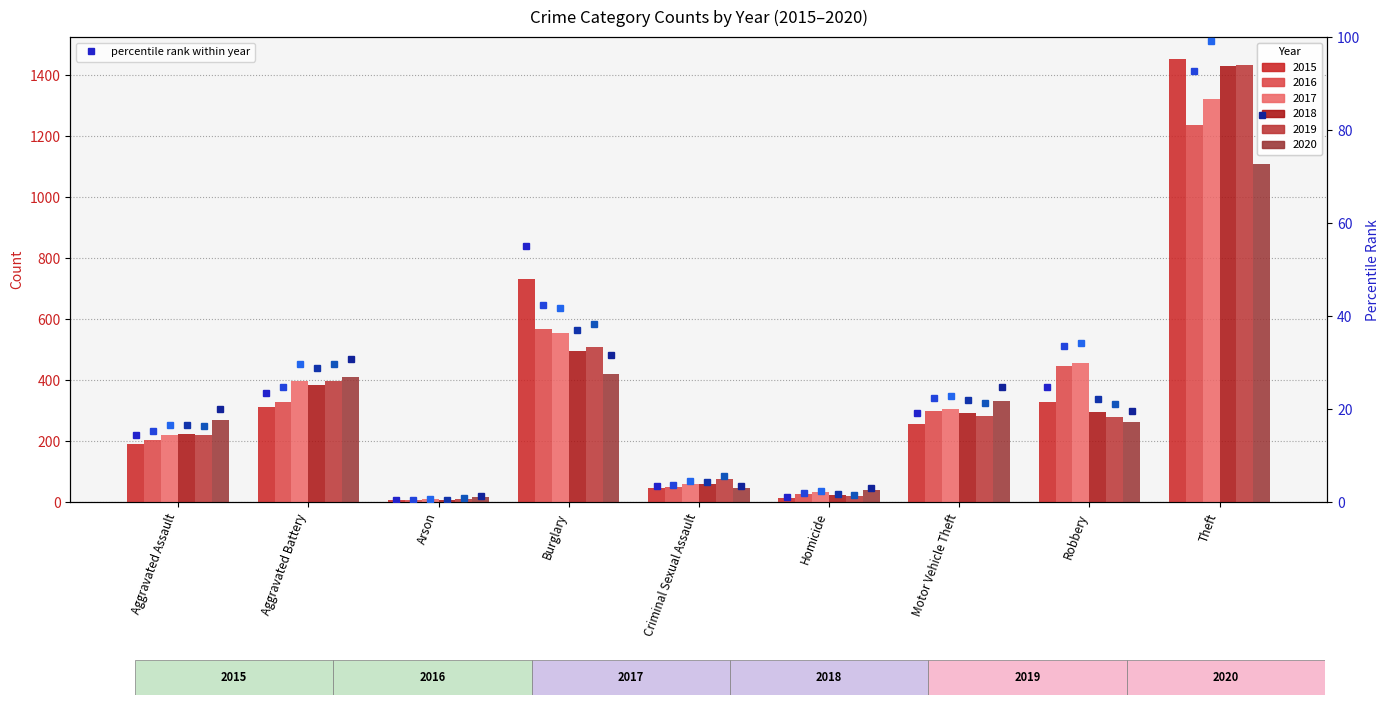

At Criminal Sexual Assault, list the series in order from largest to smallest.

2019 rank, 2017 rank, 2018 rank, 2016 rank, 2020 rank, 2015 rank